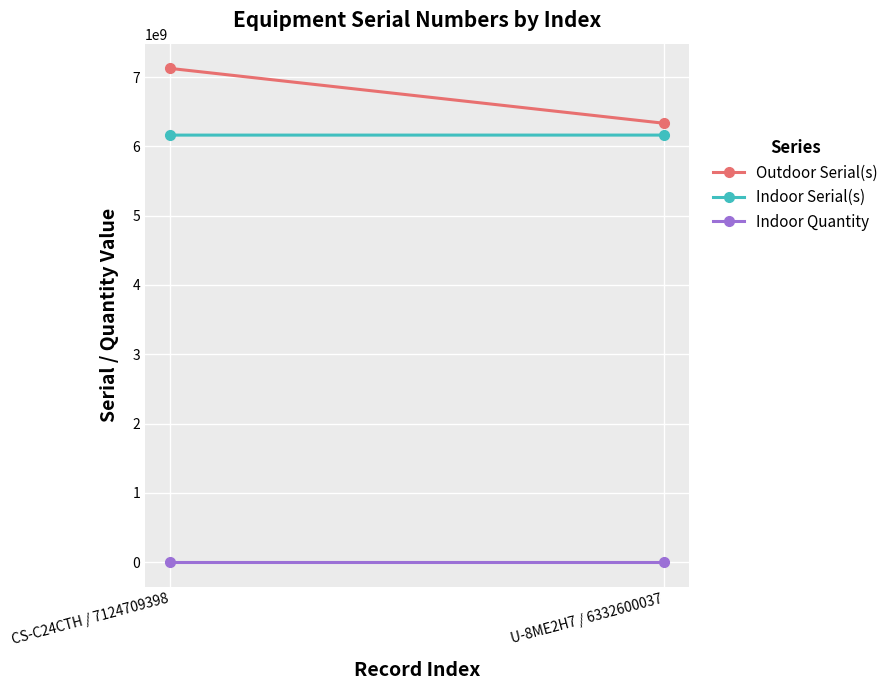

What is the difference between the Indoor Serial(s) values at U-8ME2H7 / 6332600037 and CS-C24CTH / 7124709398?

298836